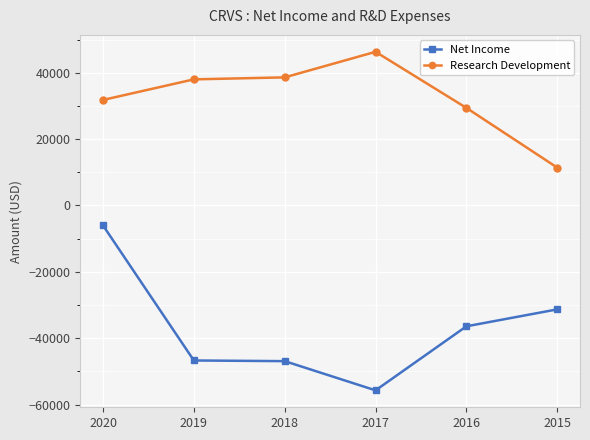

What is the spread (max minus min) of values at 2020?

37800